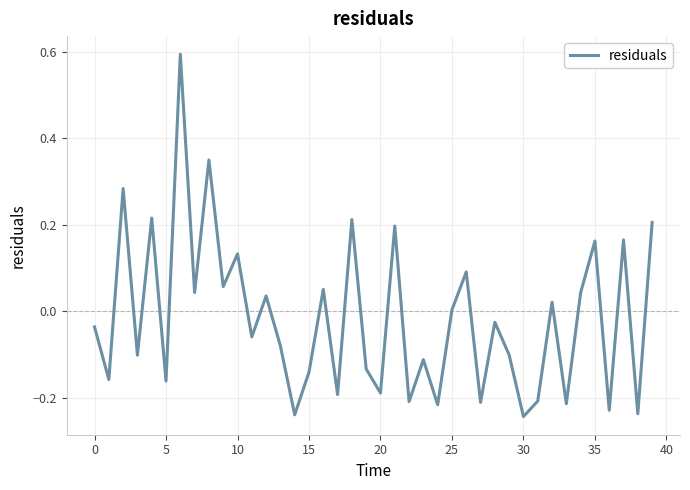

True or false: the data has more than 2 interior local peaks.

True